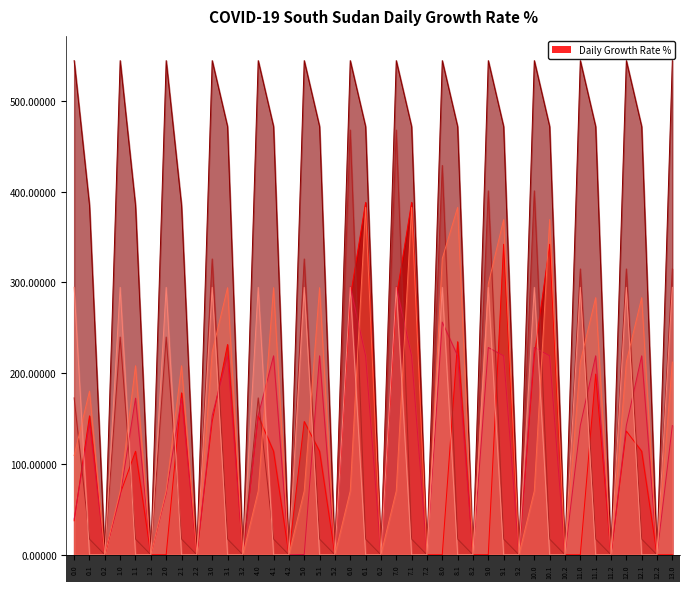

True or false: col_16 and col_15 intersect in this chart.

True